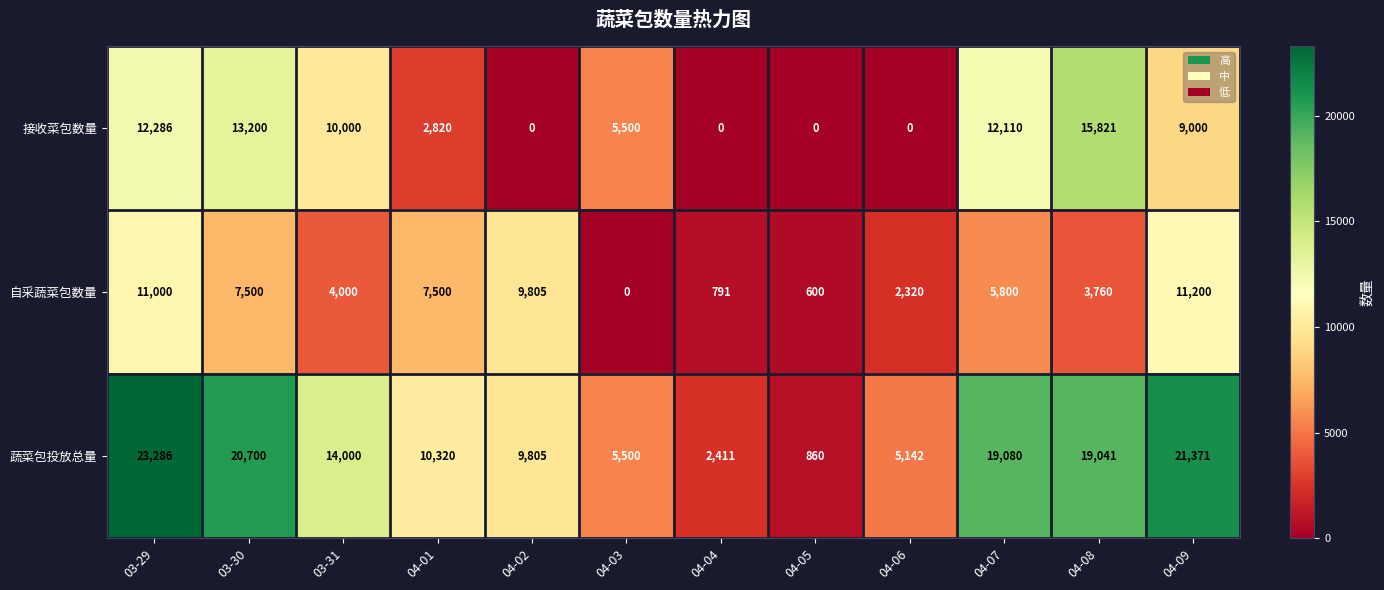

Rank the series by their maximum value, from highest to lowest.

蔬菜包投放总量, 接收菜包数量, 自采蔬菜包数量